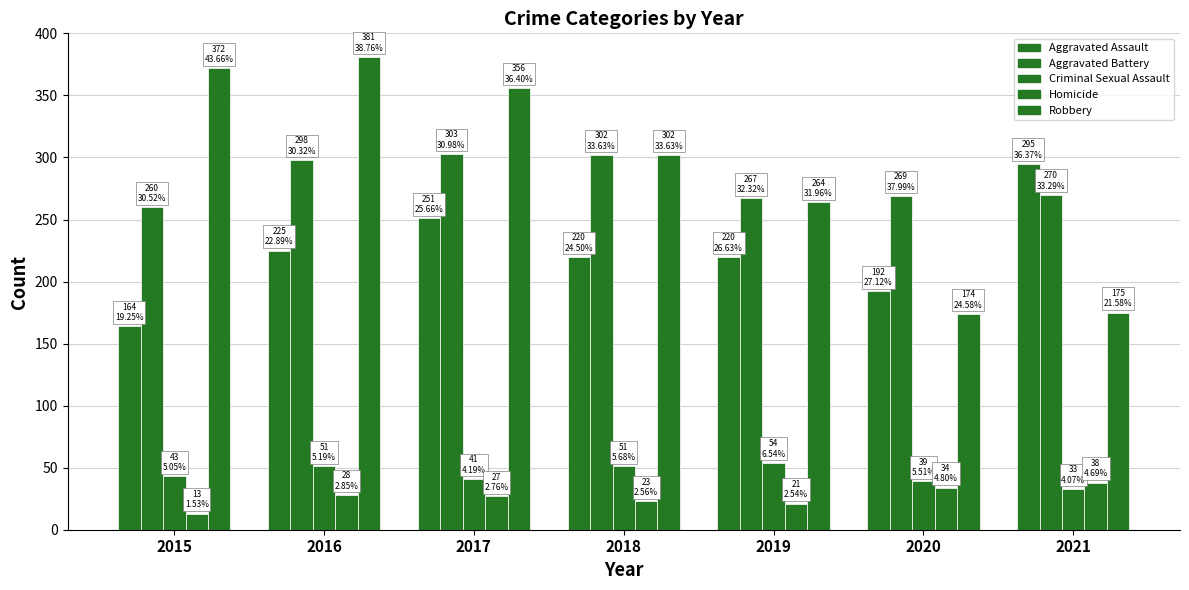

How many groups of bars are there?

7